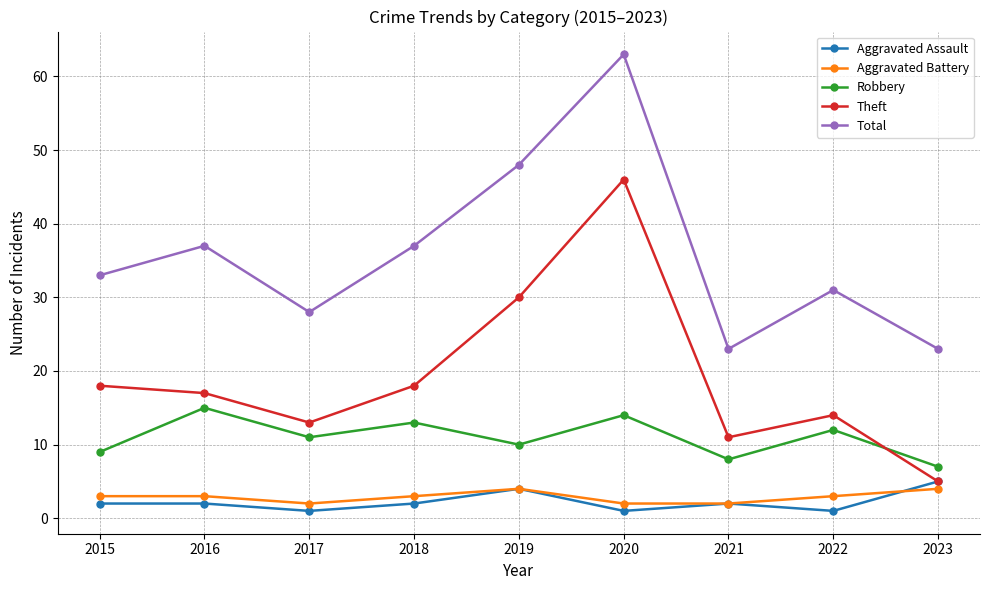

What is the smallest value displayed?

1